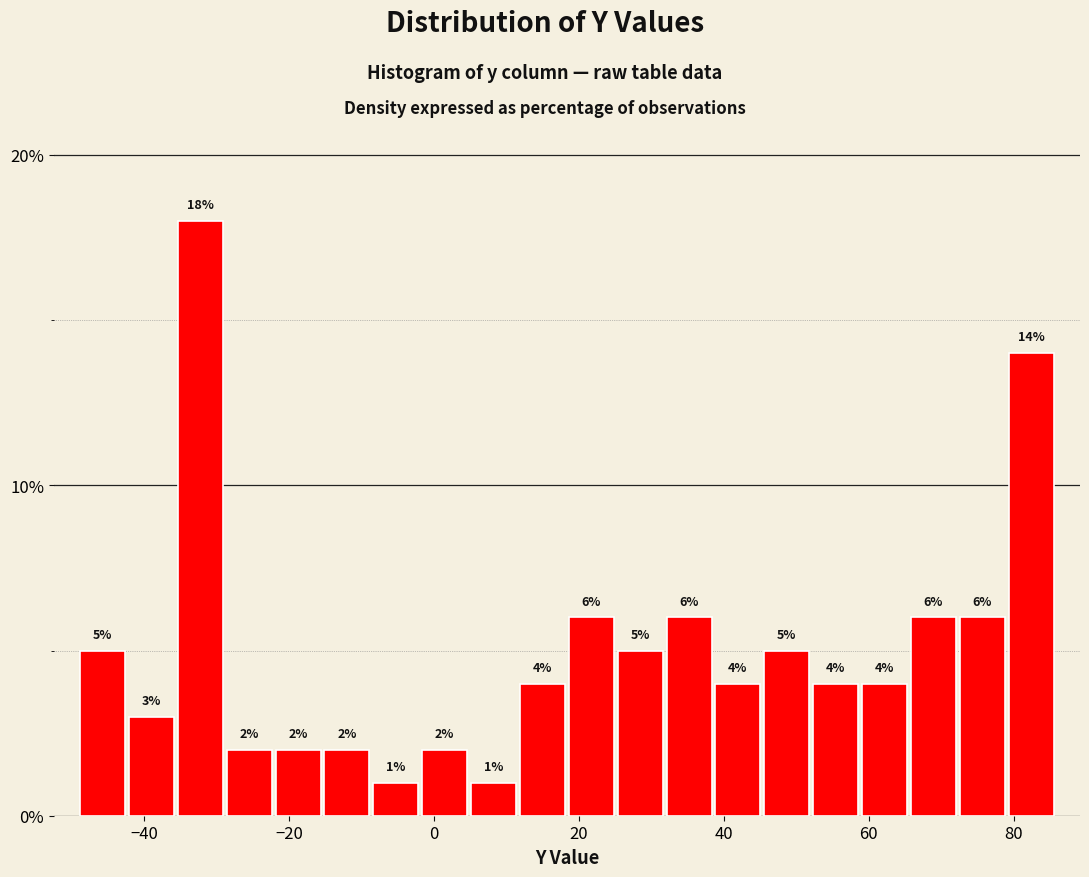

Read against the x-axis, roughly where is the centre of the tallest bar?

-32